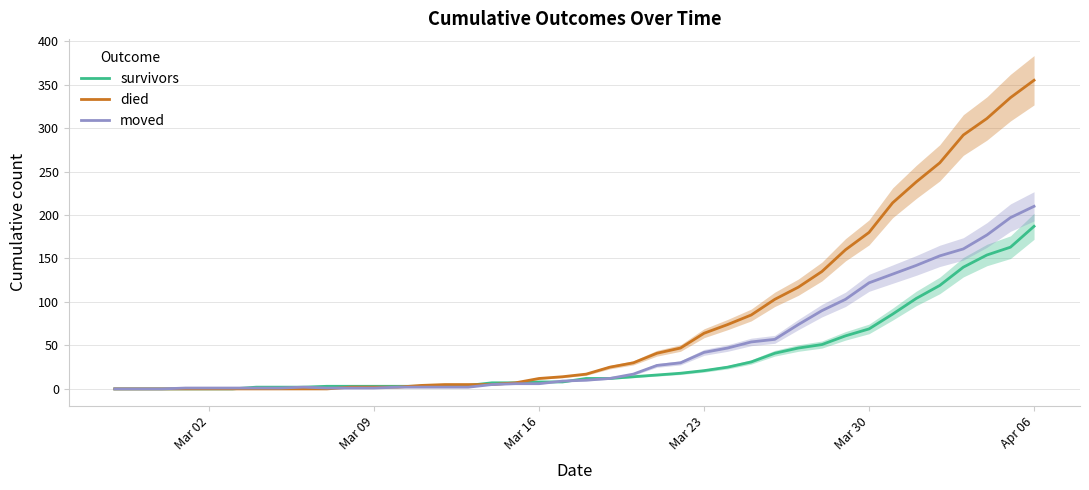

In moved, how many points are higher than both neighbors (excluding endpoints)?

1